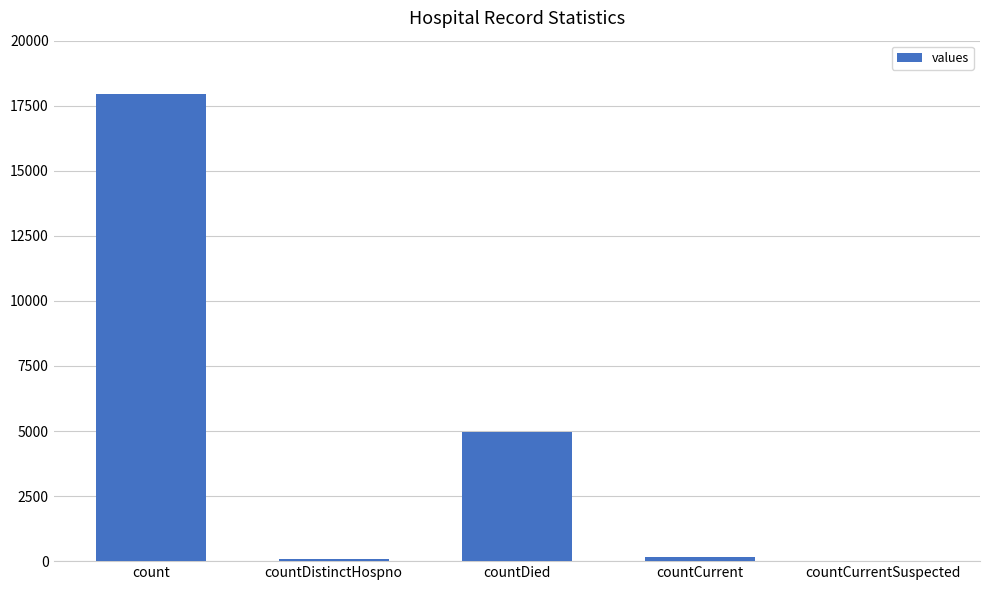

What is the change in value from count to countCurrentSuspected?

-17946